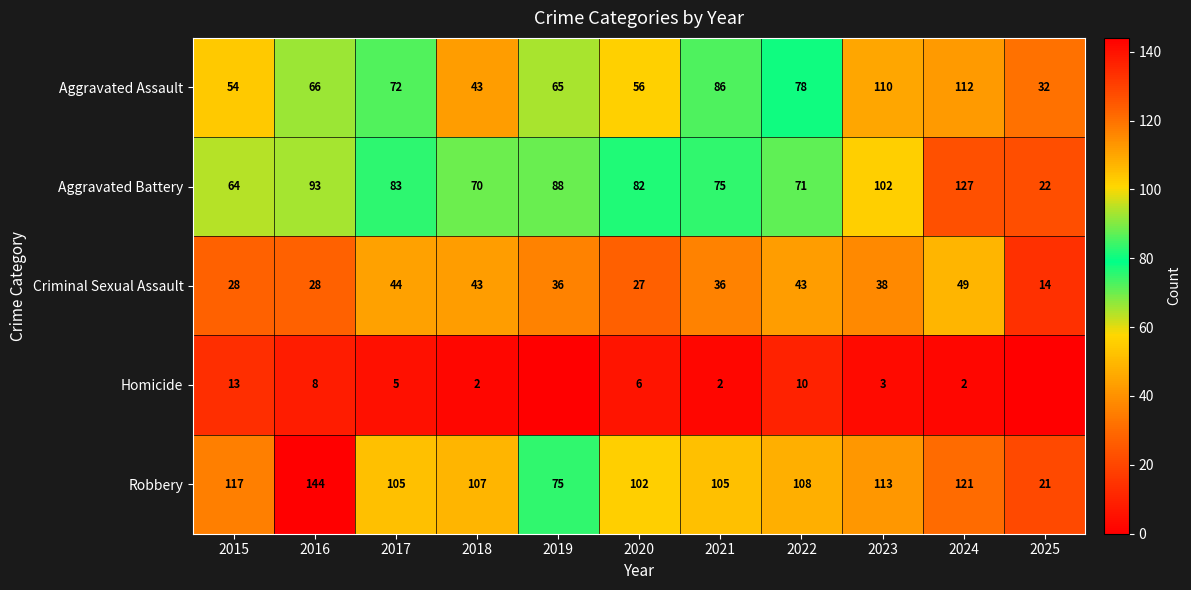

What is the sum of all Aggravated Battery values?

877